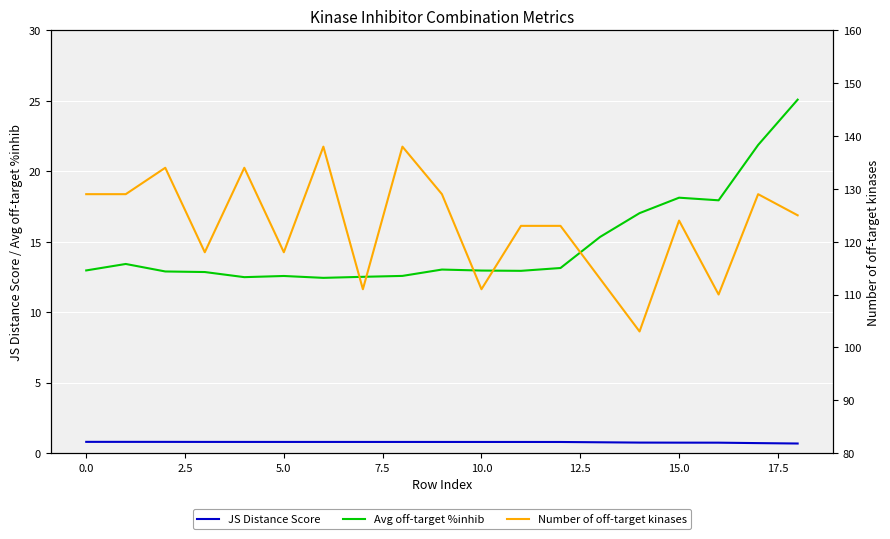

What is the maximum value for JS Distance Score?

0.8